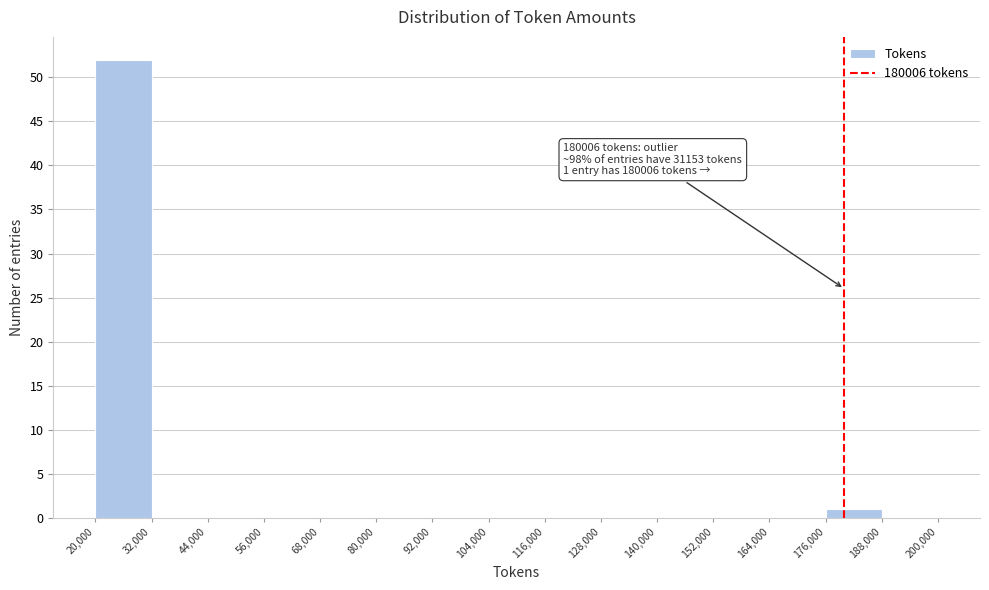

Which range on the x-axis has the tallest bar?

20,000 to 32,000